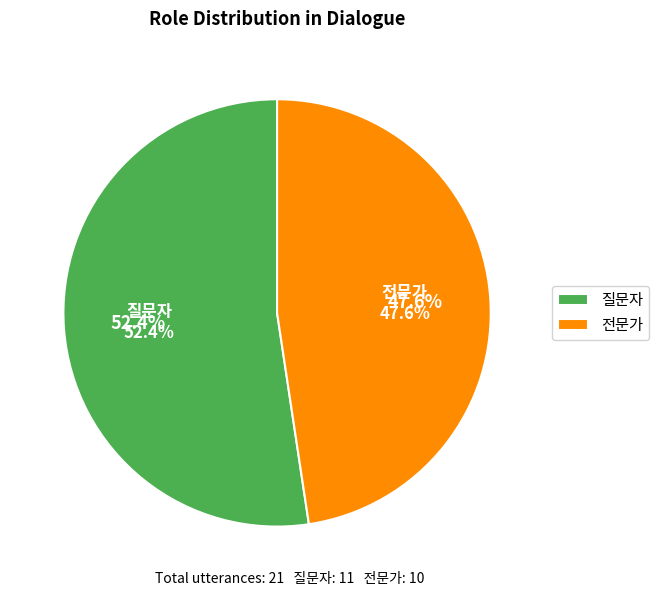

To the nearest percent, what is the difference between the 전문가 and 질문자 slice percentages?

5%